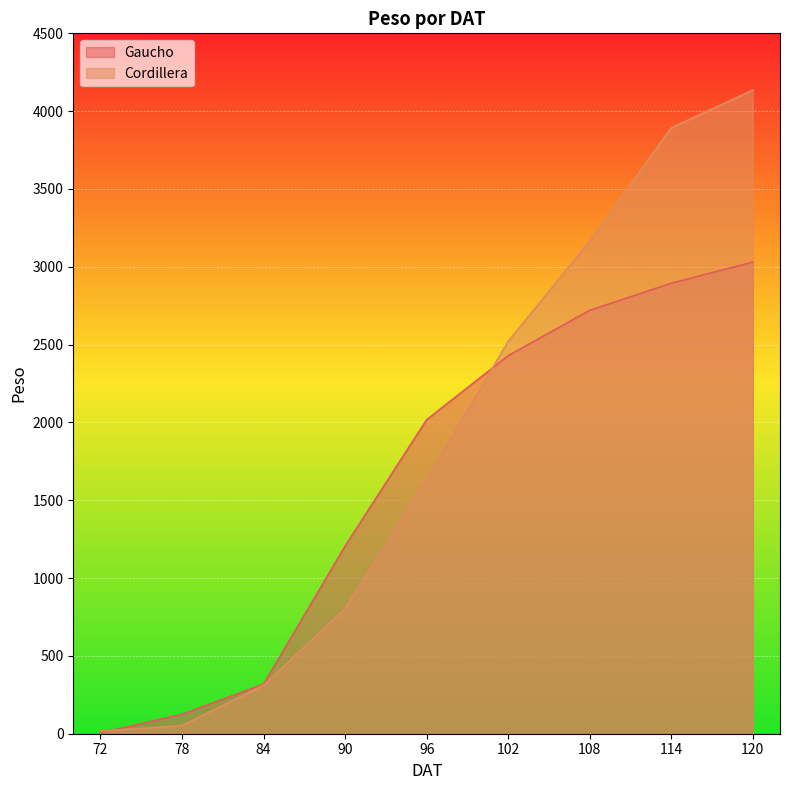

True or false: Gaucho_peso and Cordillera_peso cross at least once.

True